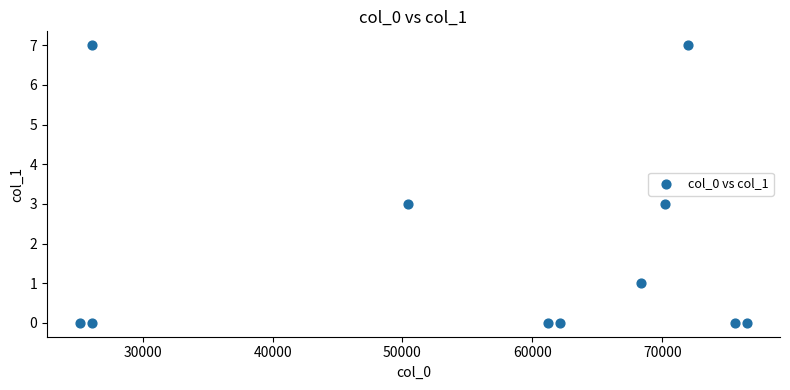

What is the range of X values (max minus min)?

51300